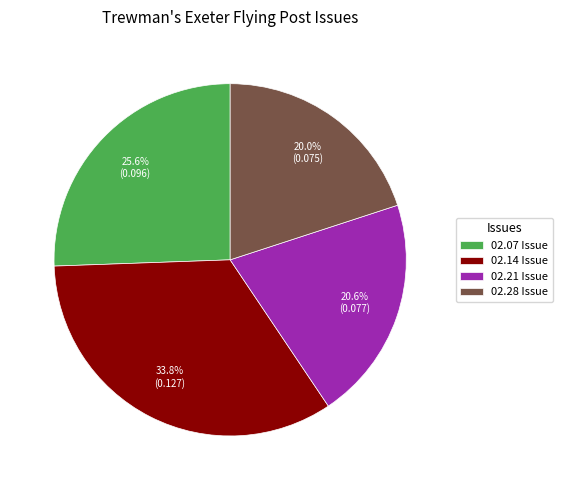

Does 02.28 Issue account for over 50% of the chart?

No